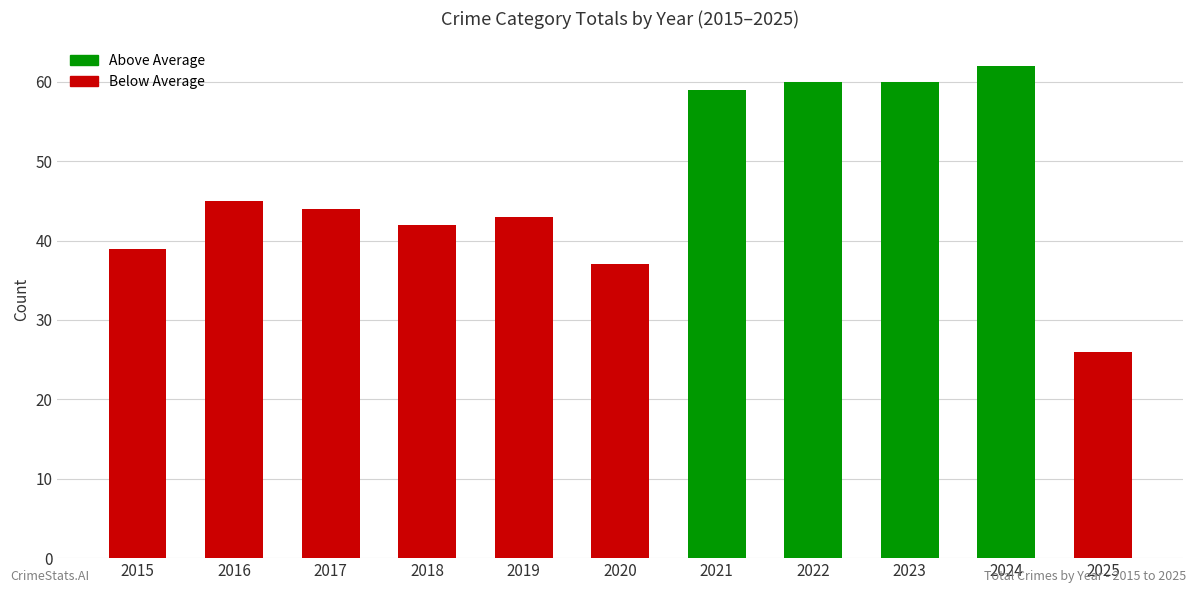

Where does the data first go above 44?

2016